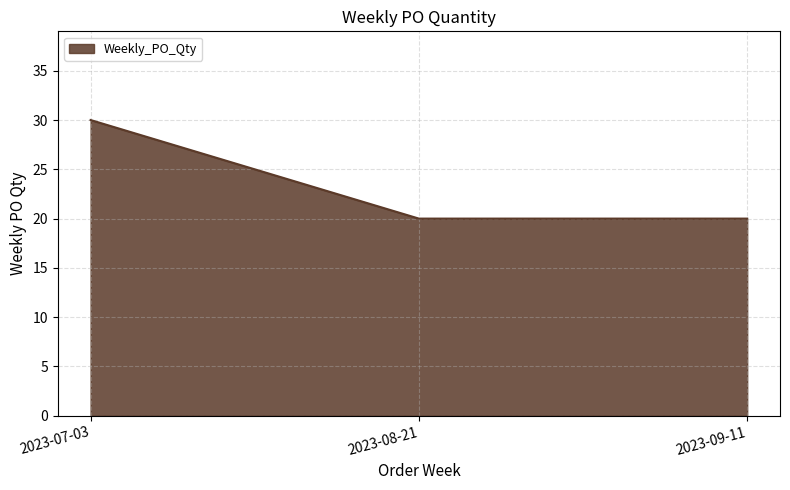

Does the chart display data point markers on the line(s)?

No